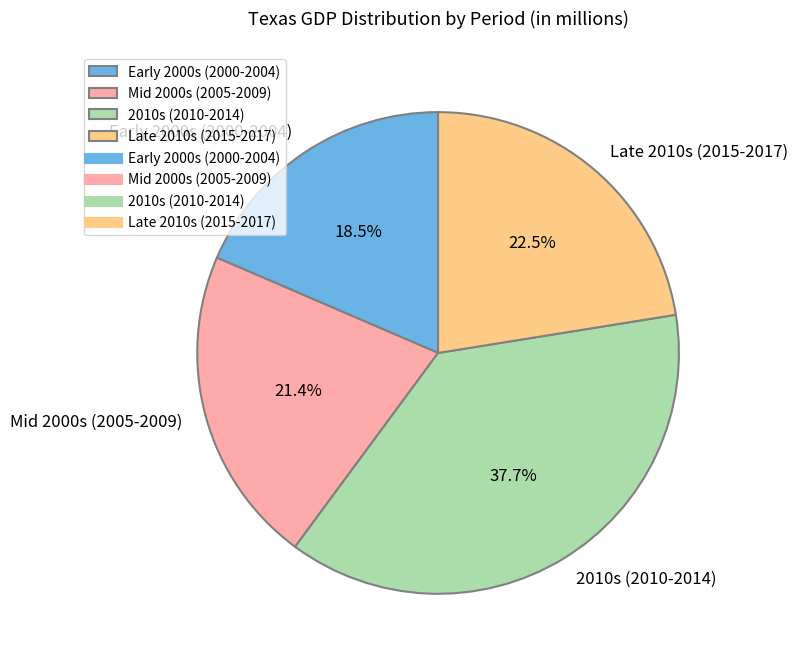

Approximately how many times larger is the value at 2010s (2010-2014) compared to Late 2010s (2015-2017)?

1.7